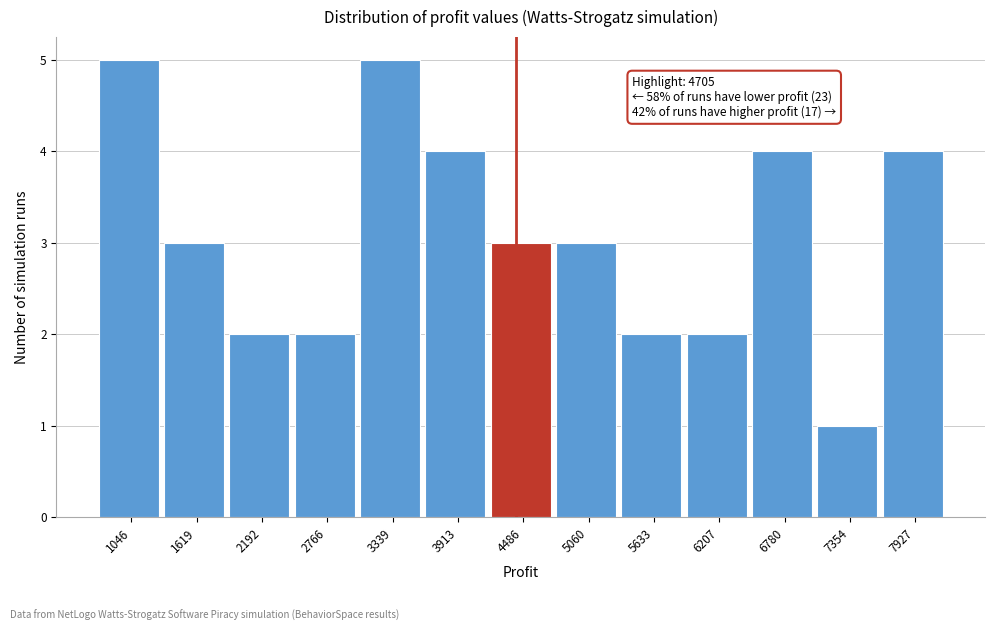

Reading right to left, extract all data points from this chart.

7927=4	7354=1	6780=4	6207=2	5633=2	5060=3	4486=3	3913=4	3339=5	2766=2	2192=2	1619=3	1046=5